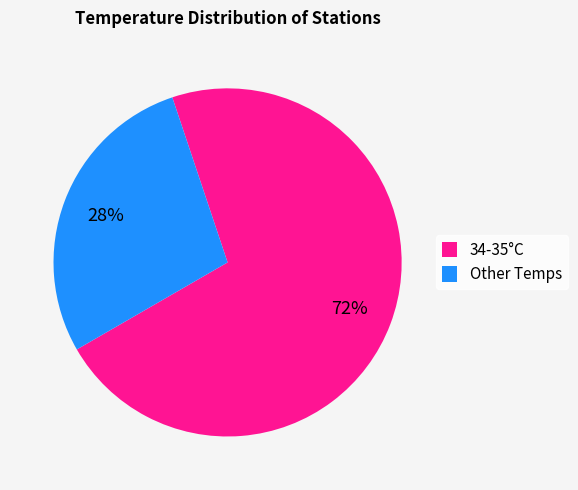

Is it true that Other Temps is 35% of the pie?

False